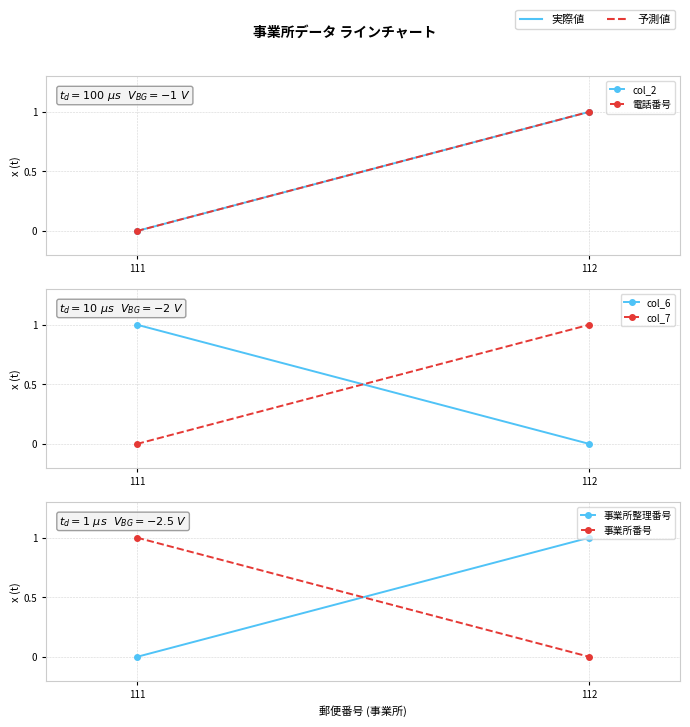

Which category has the highest value across all series?

112